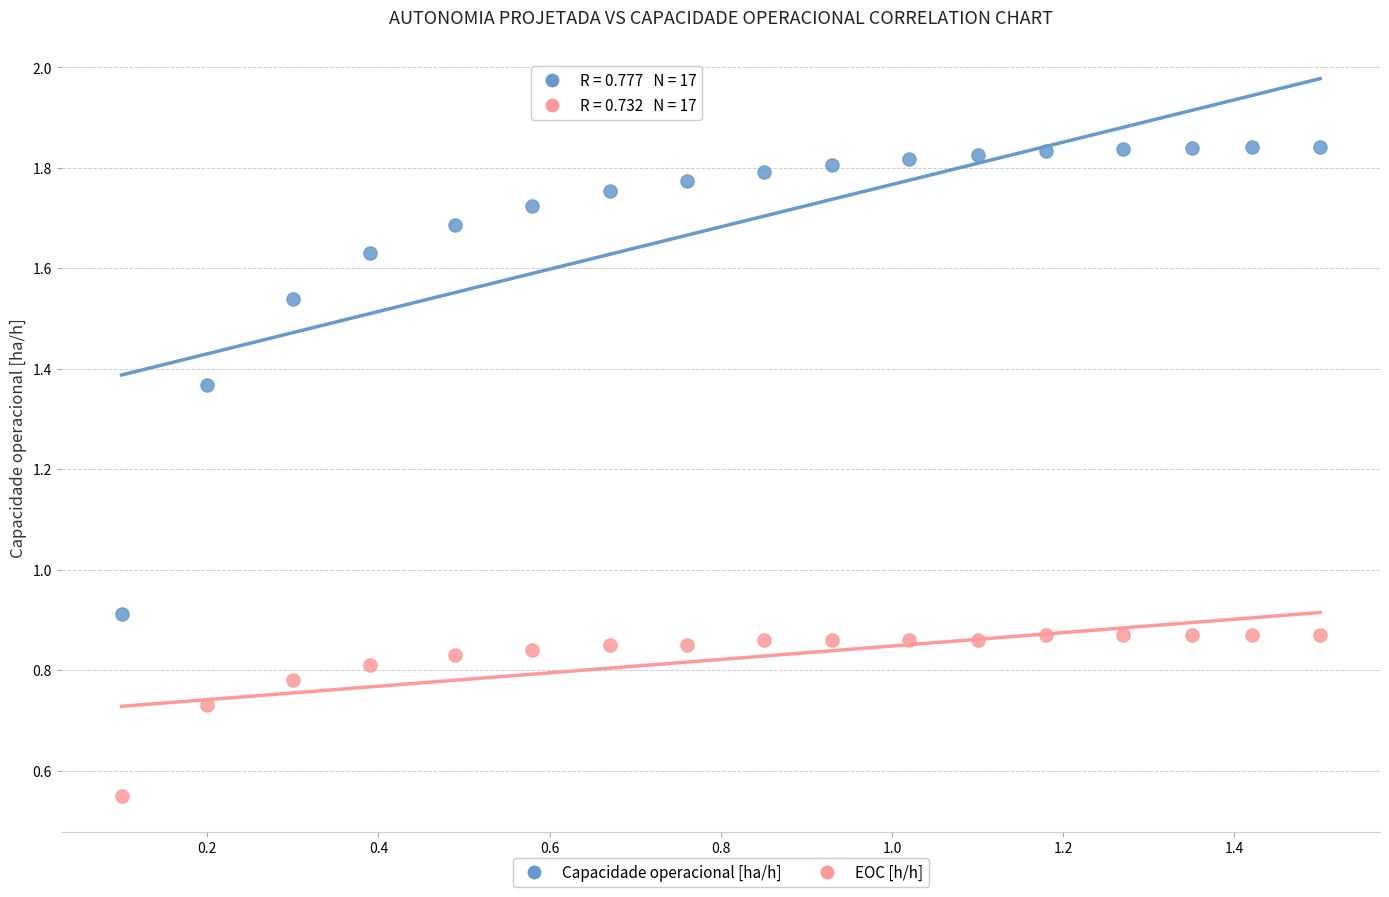

Which series has the widest spread of Y values?

Capacidade operacional [ha/h]